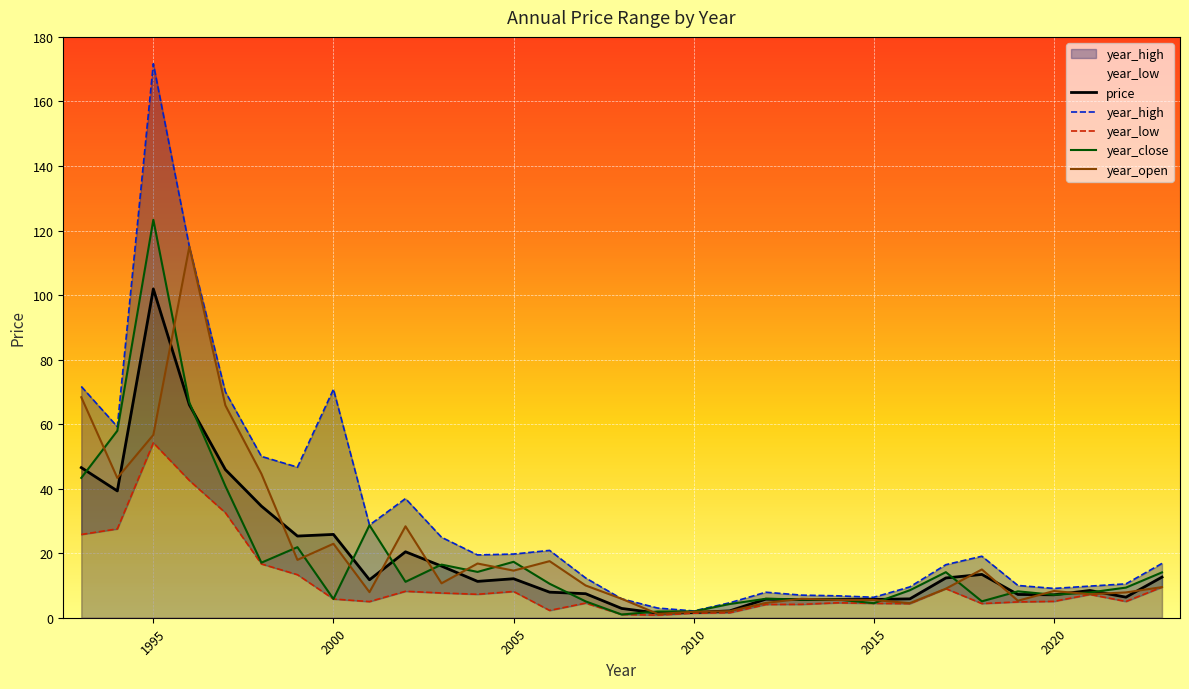

Which has a higher value, 2000 or 2016?

2000